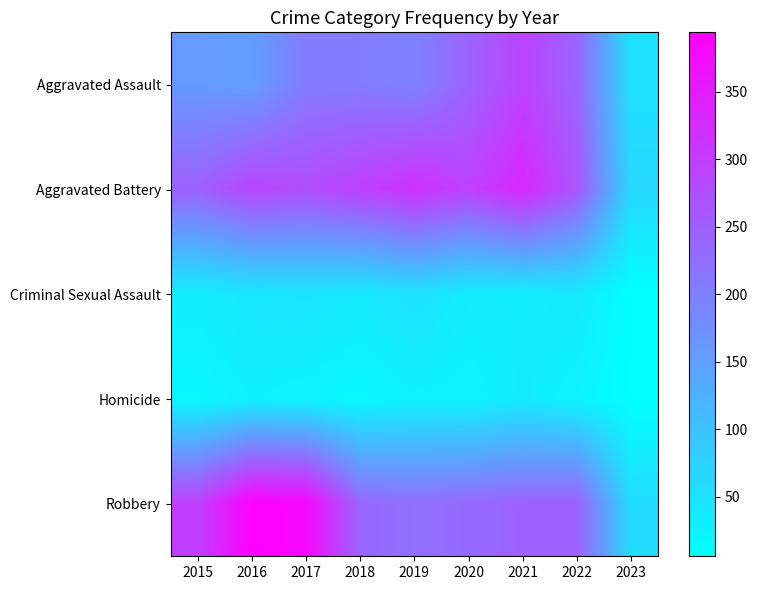

What is the difference between the maximum and minimum values in the Aggravated Assault series?

240